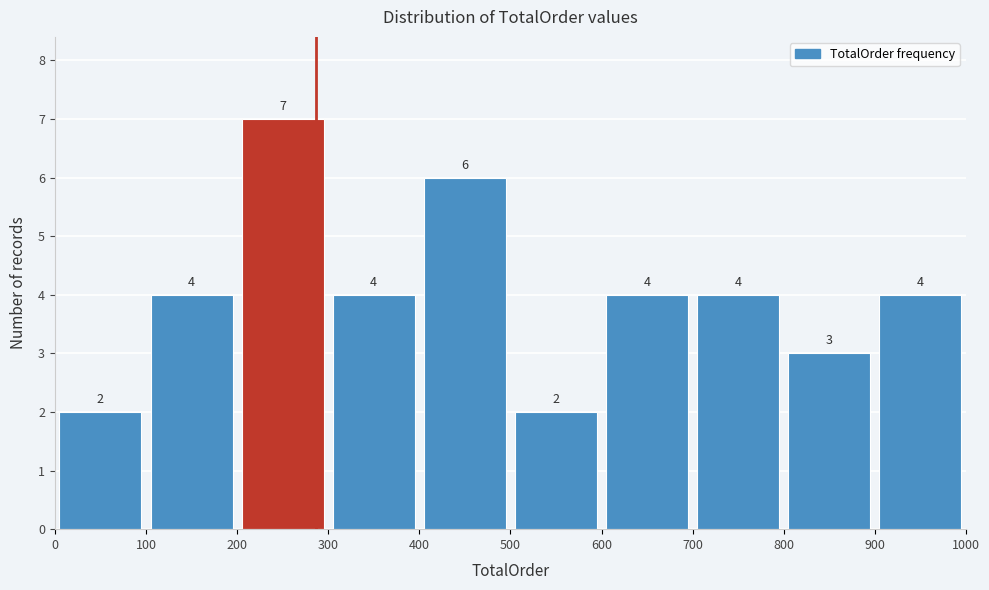

Reading left to right, transcribe this chart: for each bar, give the range it covers on the x-axis and its height.

0 to 100: 2
100 to 200: 4
200 to 300: 7
300 to 400: 4
400 to 500: 6
500 to 600: 2
600 to 700: 4
700 to 800: 4
800 to 900: 3
900 to 1000: 4